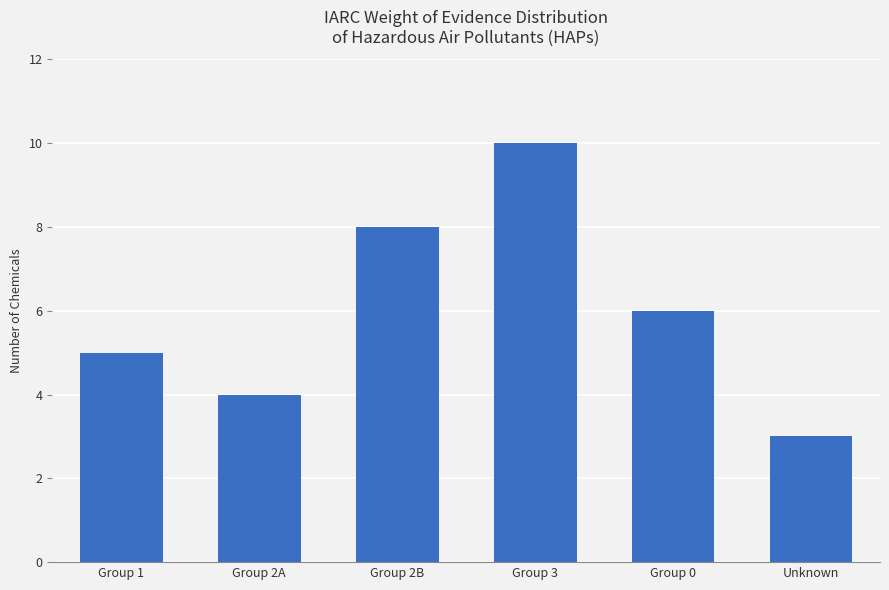

What is the approximate value at Group 2B?

8